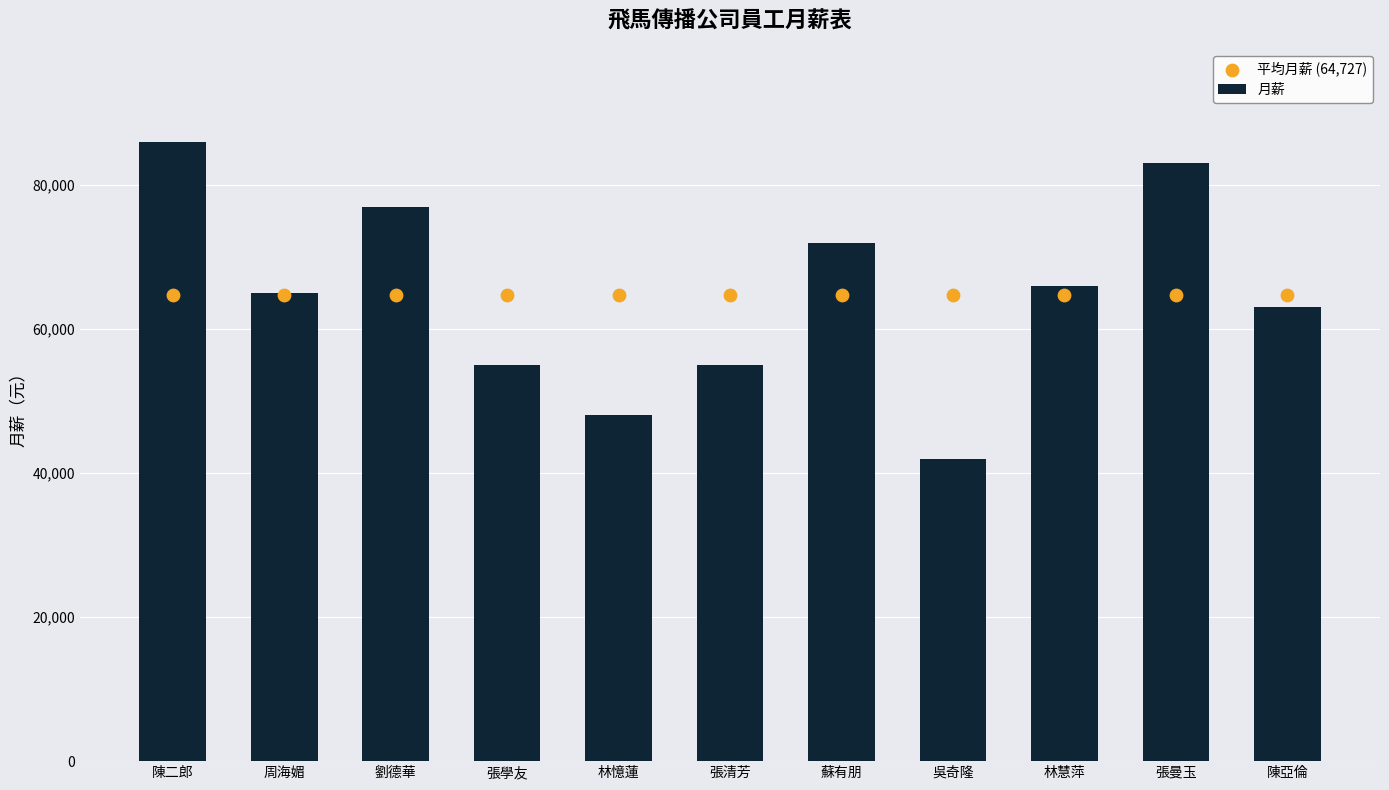

What are all the series names shown in the legend?

月薪, 平均月薪 (64,727)